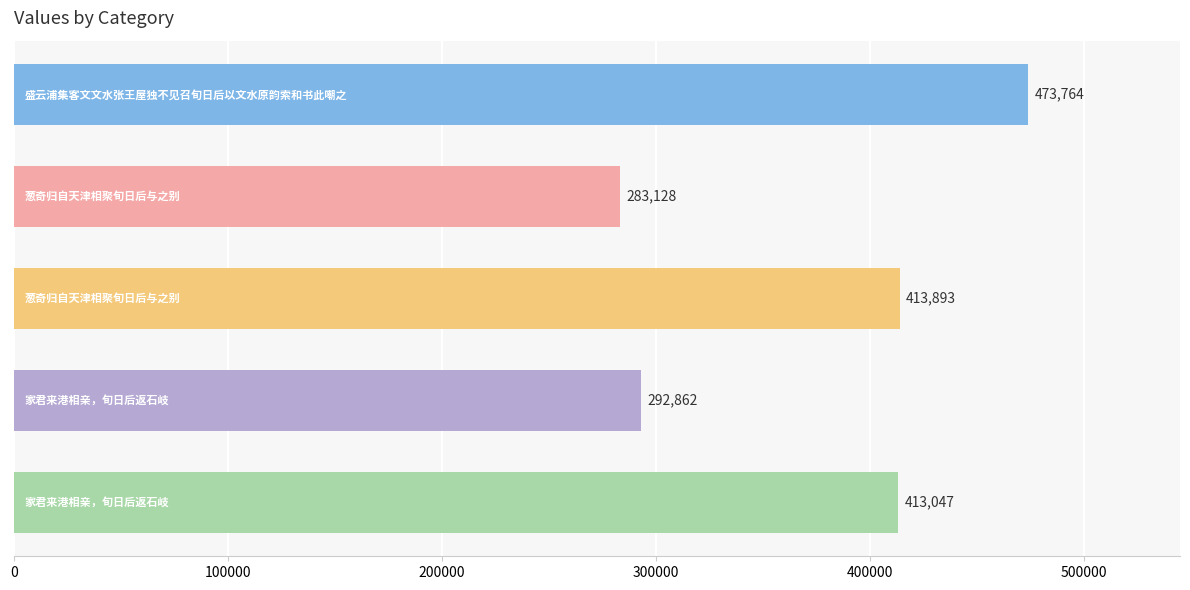

Does the chart contain any negative values?

No